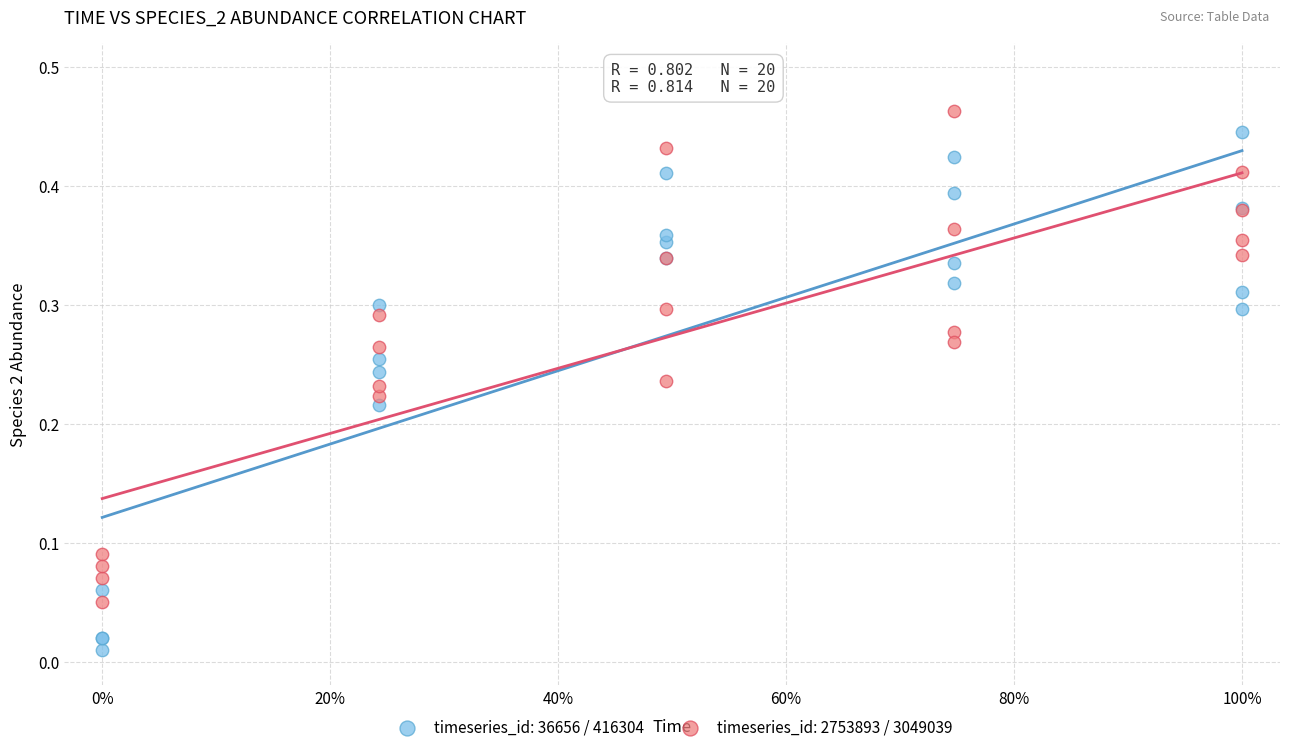

Which series has the largest Y range (max minus min)?

timeseries_id: 36656 / 416304